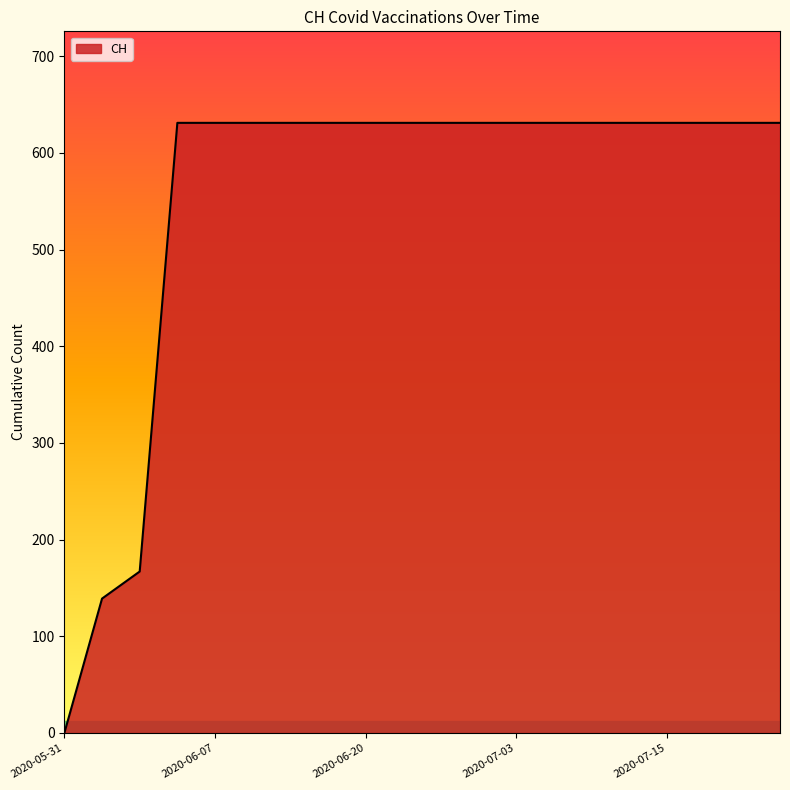

What is the difference between the maximum and minimum values?

631